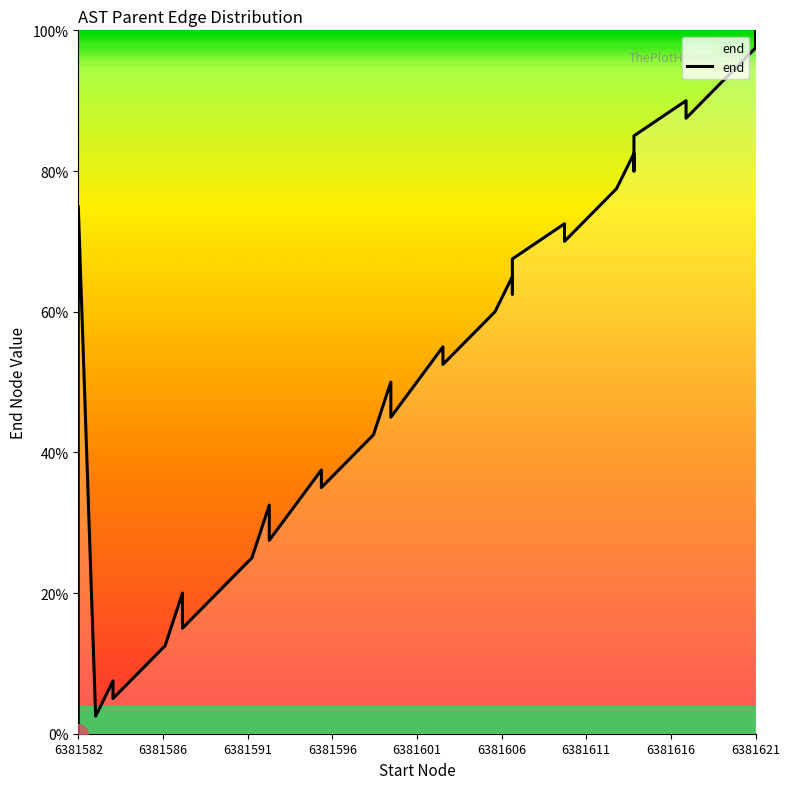

What is the approximate value at 6381621?

97.5